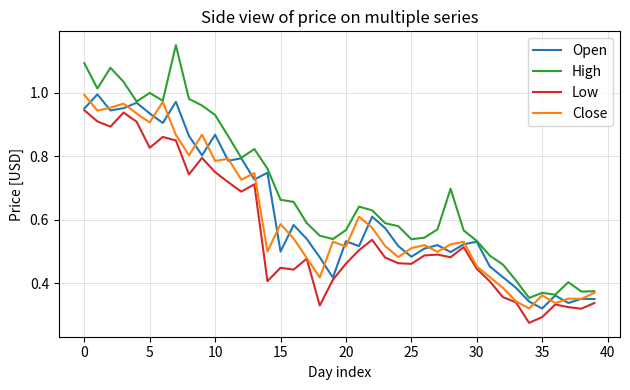

True or false: Low and High intersect in this chart.

False